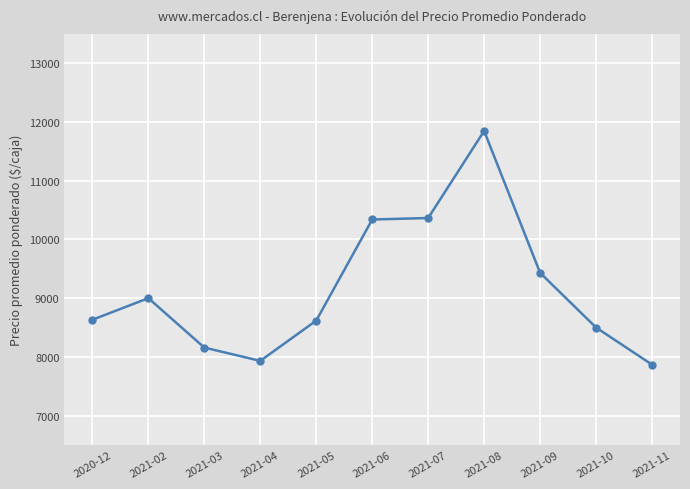

What is the difference between the maximum and second lowest values?

3915